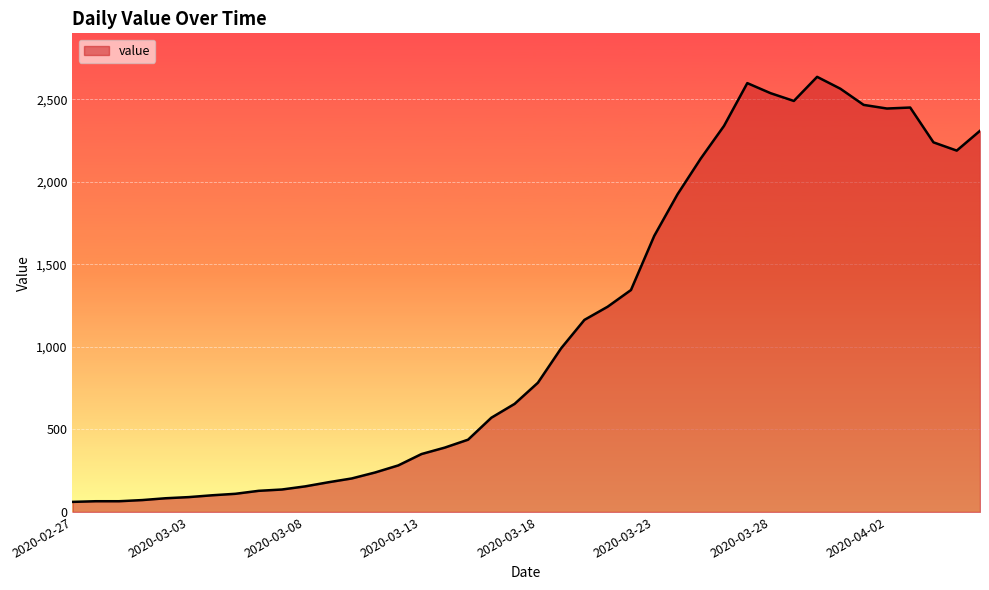

What is the difference between the maximum and minimum values?

2576